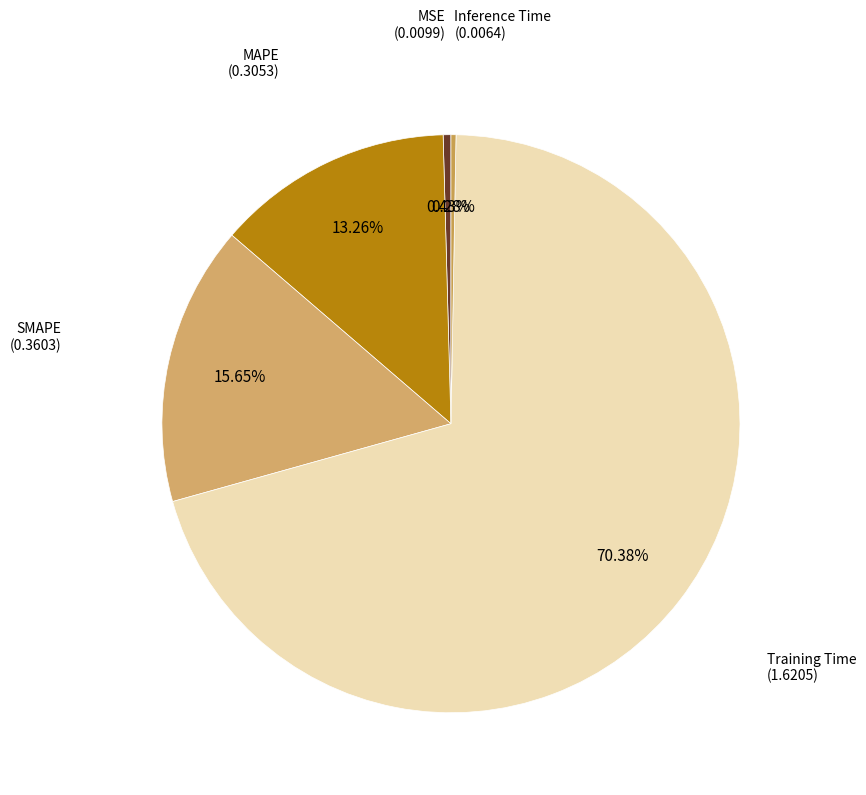

To the nearest percent, what is the combined percentage of Inference Time and MAPE?

14%